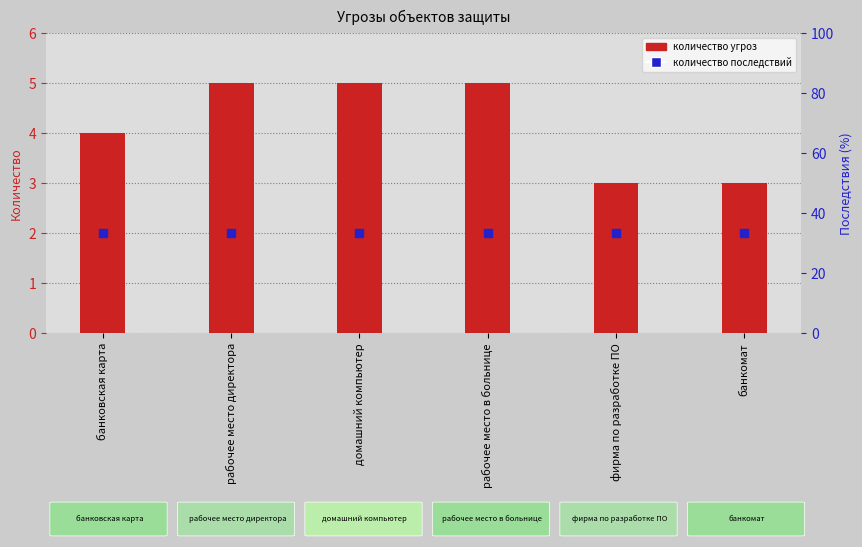

Which has a higher value, фирма по разработке ПО or рабочее место в больнице?

рабочее место в больнице